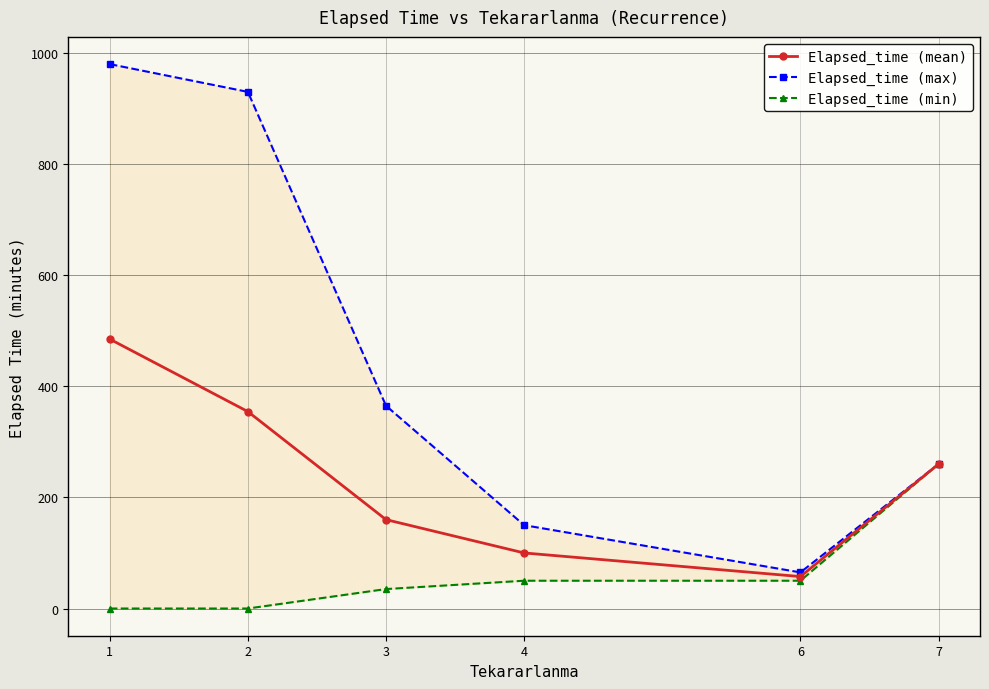

Which series changed the most between 2 and 7?

Elapsed_time (max)